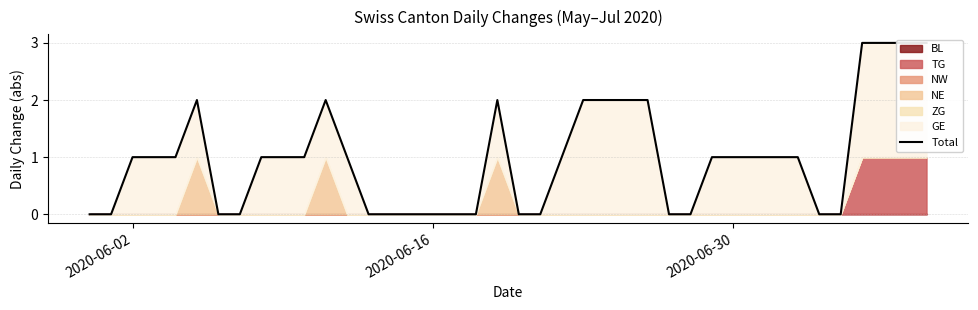

What is the maximum value shown in the chart?

3